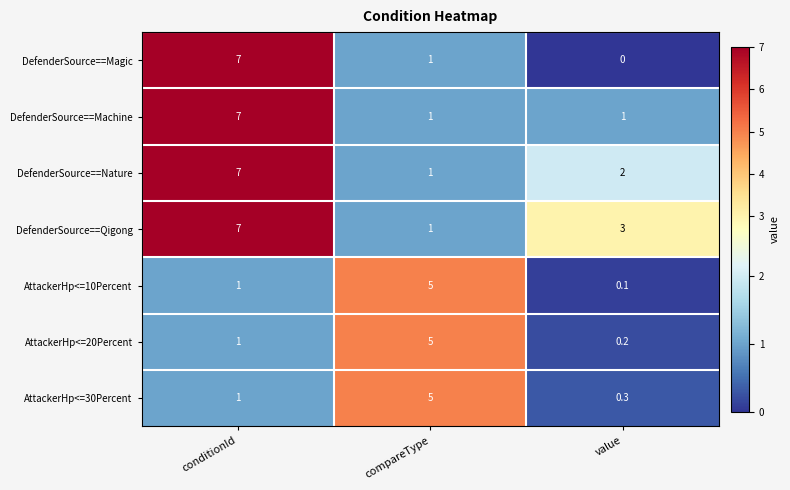

Between compareType and value, which series saw the biggest shift?

AttackerHp<=10Percent